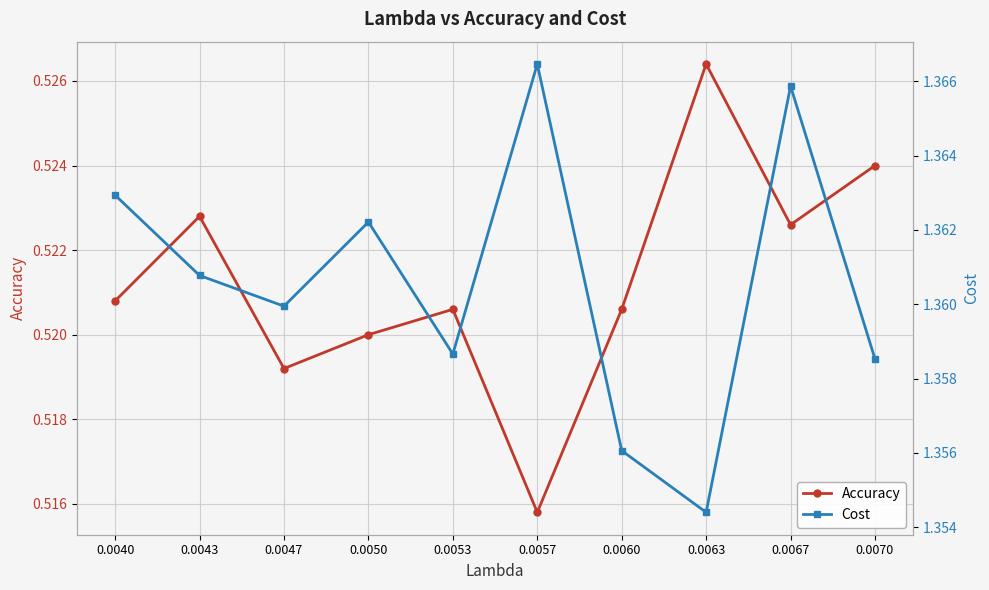

Where is the first local maximum for Cost?

0.0050